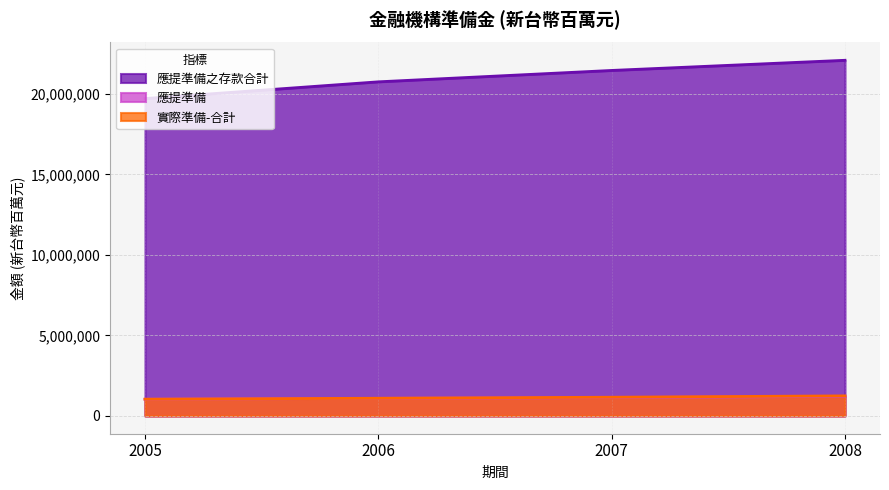

What is the value of the 實際準備-合計 point at the 4th from the left?

1246609